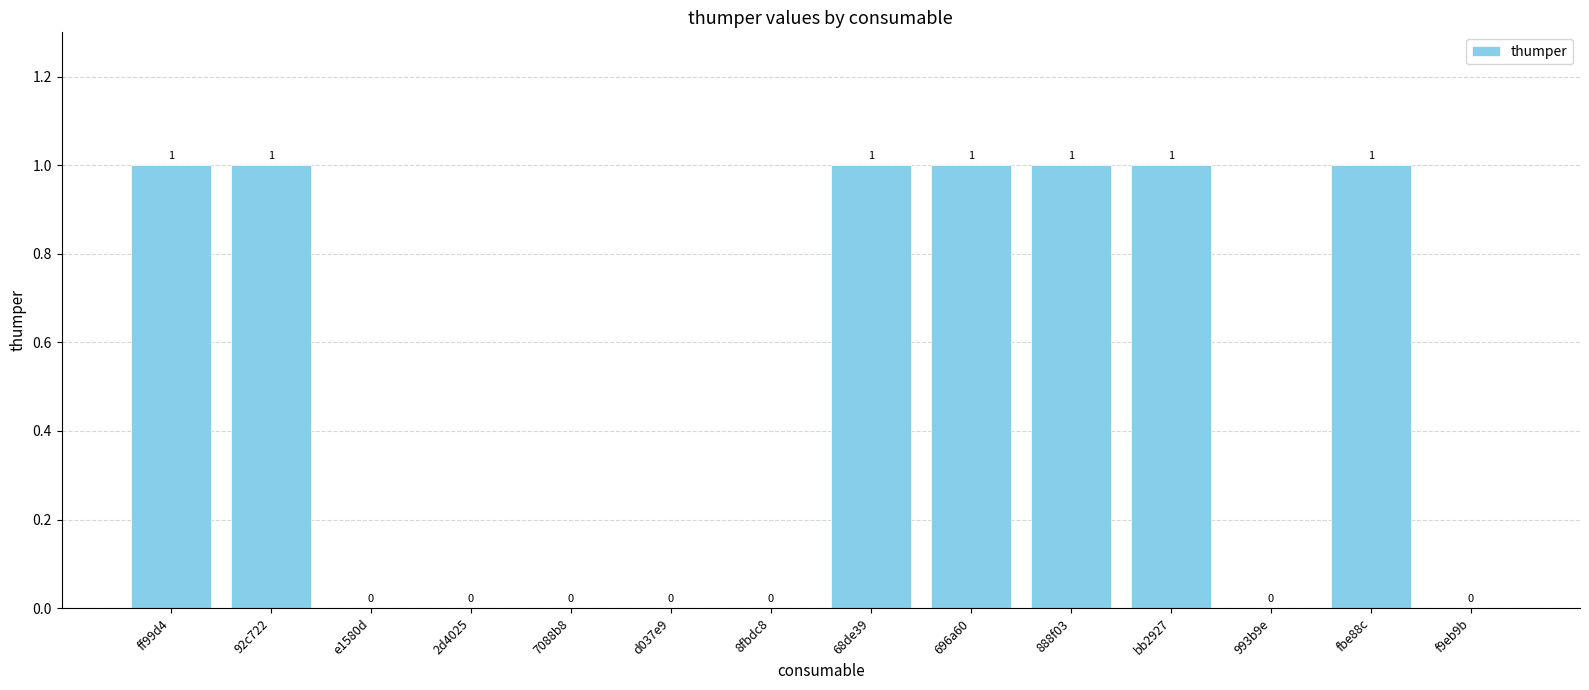

Are the bars horizontal?

No